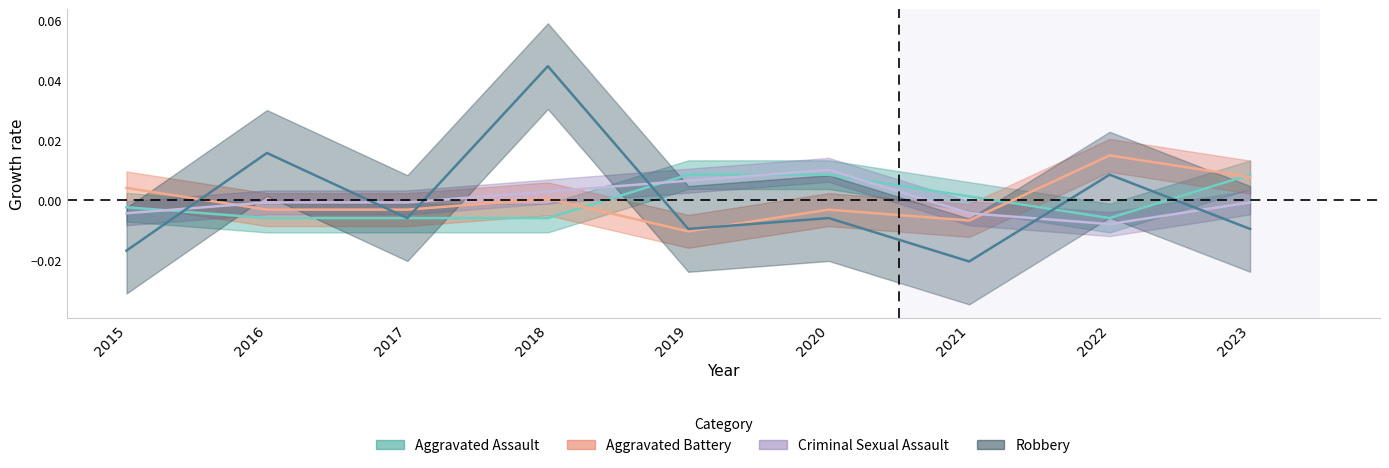

True or false: Robbery has more than 1 points higher than both neighbors.

True